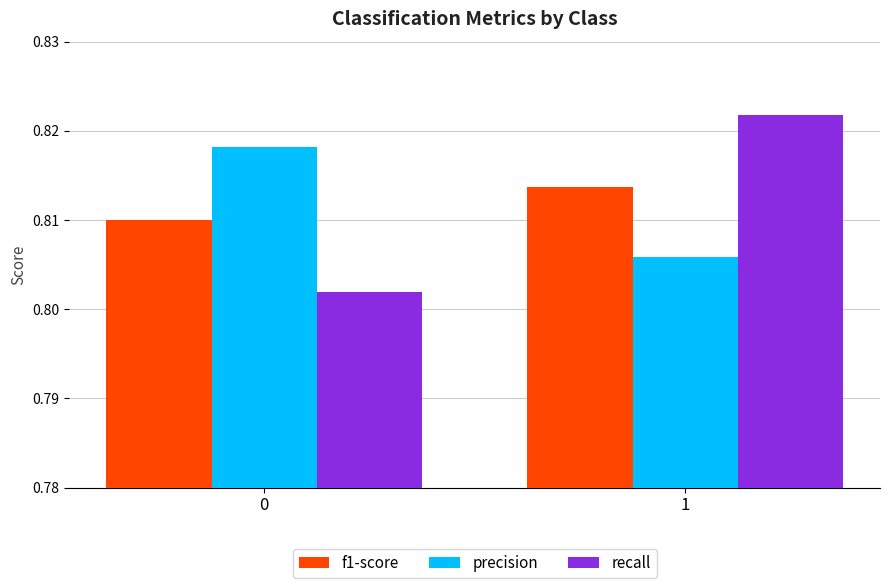

Which series has the widest spread of values?

recall